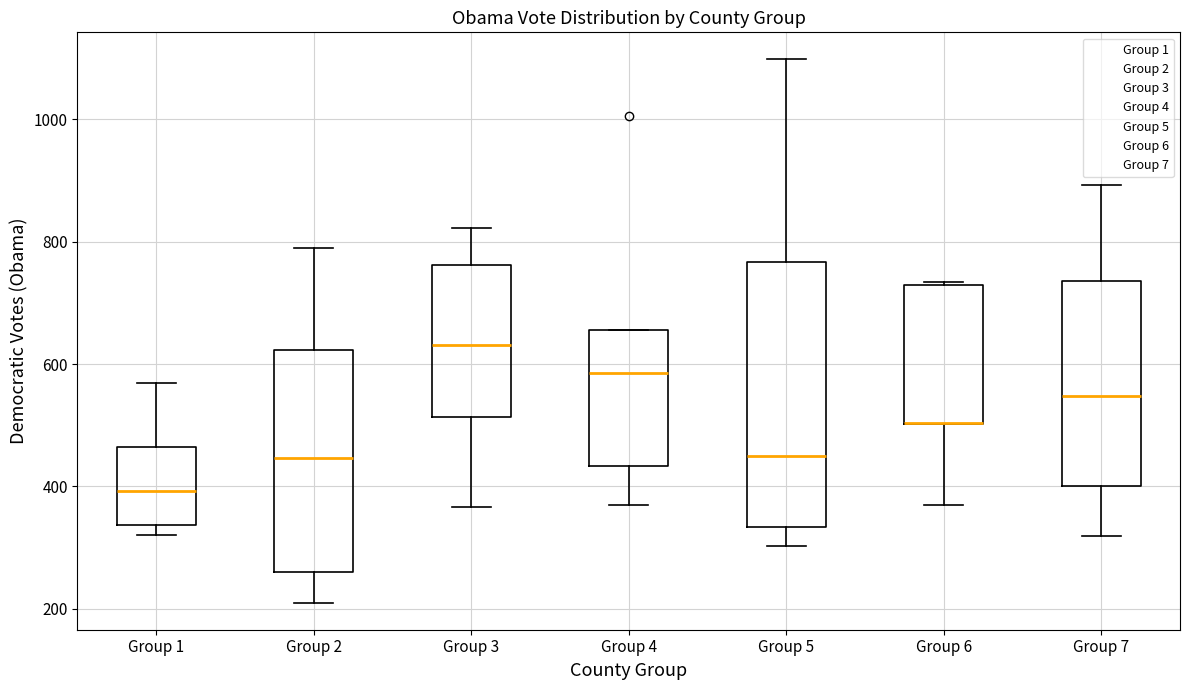

Reading left to right, transcribe this box plot: for each box, give where its median line is, the range the box spans, and where its two whiskers end, as read against the y-axis. The values are not printed on the chart, so give them approximately, as read against the axis.

Group 1: median 400, box 340 to 460, whiskers 320 to 560
Group 2: median 440, box 260 to 620, whiskers 220 to 800
Group 3: median 640, box 520 to 760, whiskers 360 to 820
Group 4: median 580, box 440 to 660, whiskers 360 to 660
Group 5: median 460, box 340 to 760, whiskers 300 to 1100
Group 6: median 500 (drawn on the box's lower edge), box 500 to 740, whiskers 360 to 740
Group 7: median 540, box 400 to 740, whiskers 320 to 900